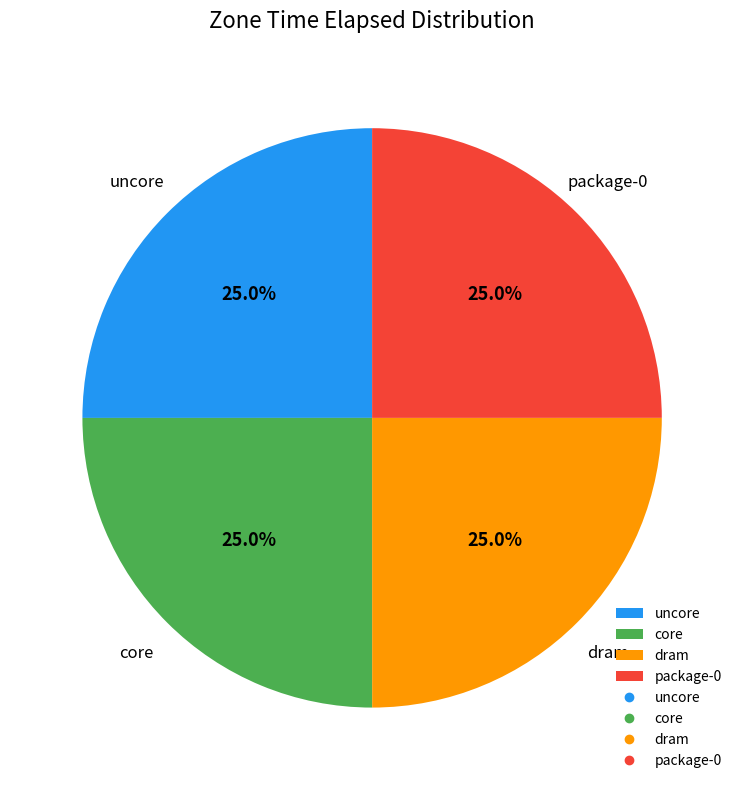

To the nearest percent, what portion does uncore represent?

25%